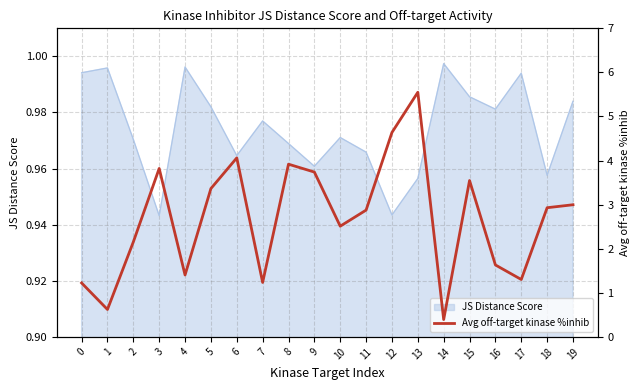

At which category does the data reach its first local valley?

1